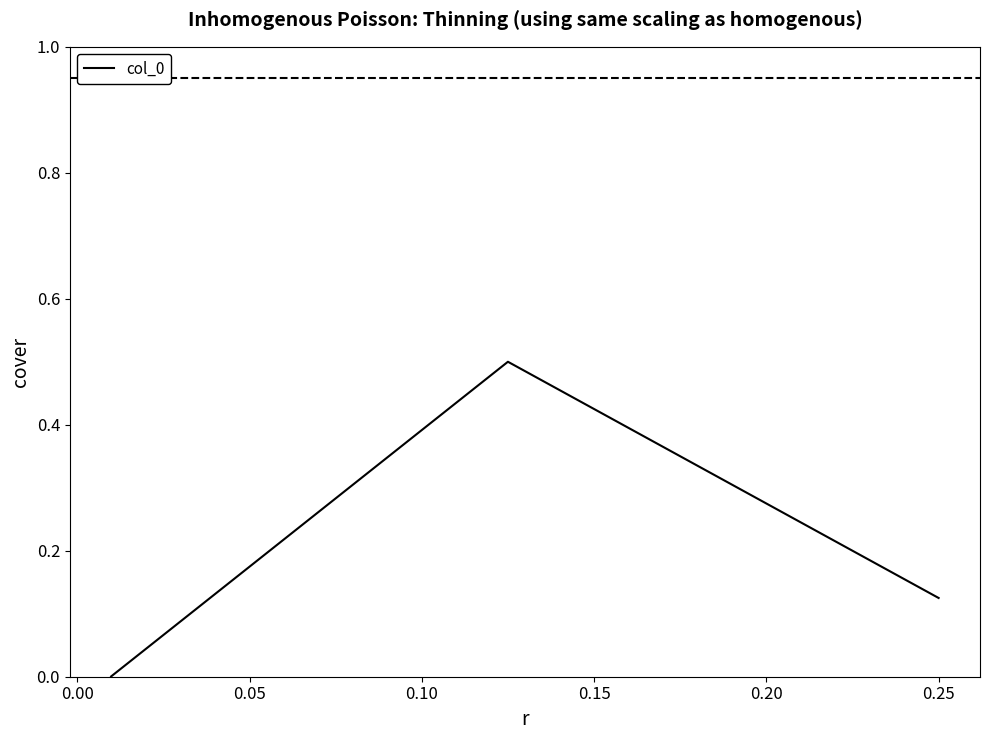

Is it true that the value at 0.05 is 0.0?

False